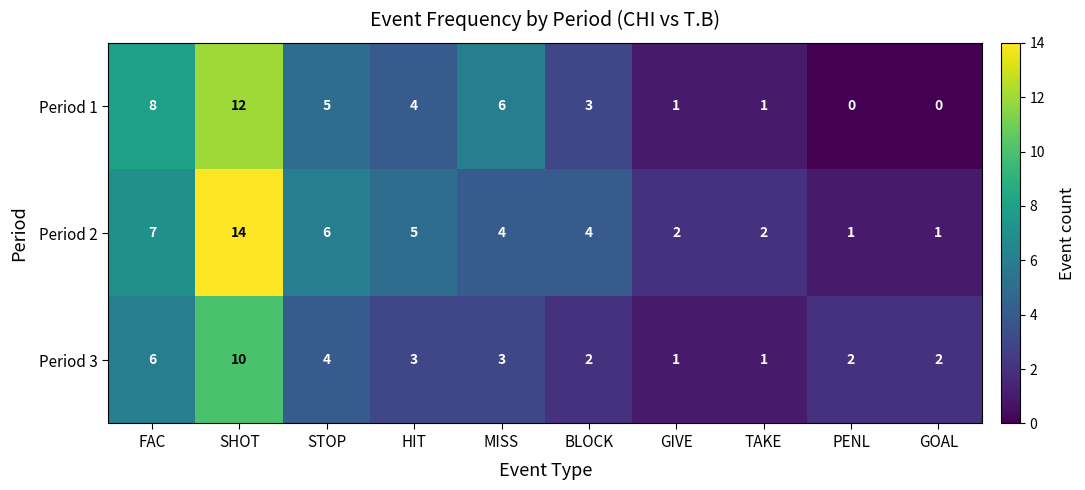

Which series changed the most between FAC and GIVE?

Period 1